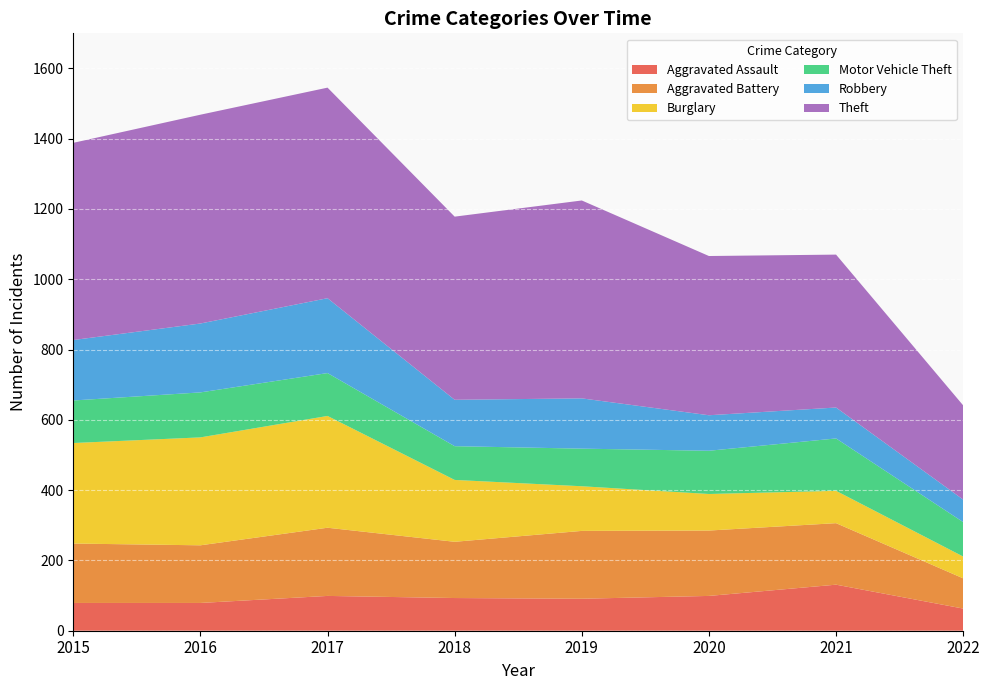

Reading left to right, transcribe all the data shown in this chart.

Aggravated Assault: 79	79	99	93	91	99	131	63
Aggravated Battery: 169	164	194	160	193	186	175	86
Burglary: 286	307	318	176	127	104	92	62
Motor Vehicle Theft: 121	128	122	96	107	123	149	98
Robbery: 172	196	213	132	143	101	88	64
Theft: 561	594	599	521	563	453	435	268